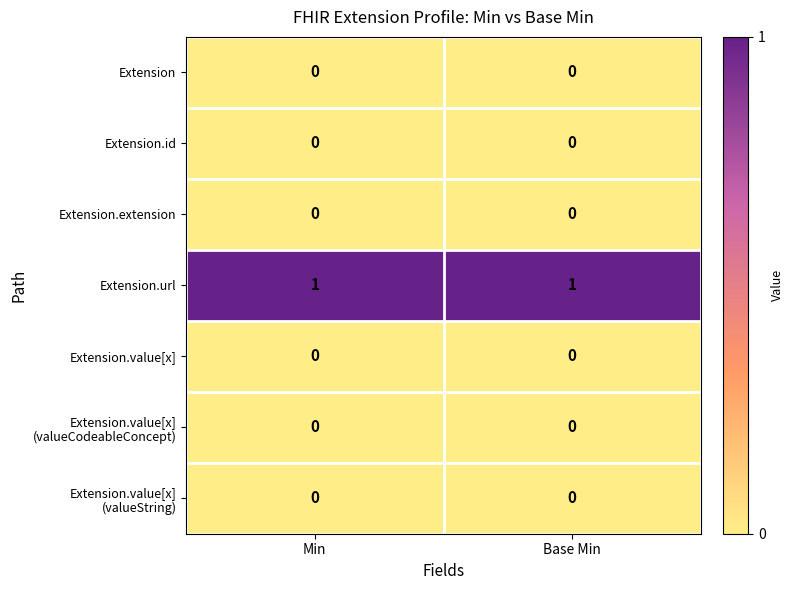

Is it true that Extension.extension equals 0 at Min?

True